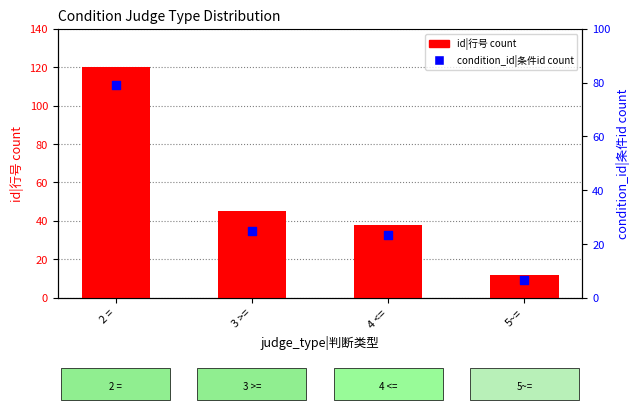

At which category is the sum across all series the highest?

2 =